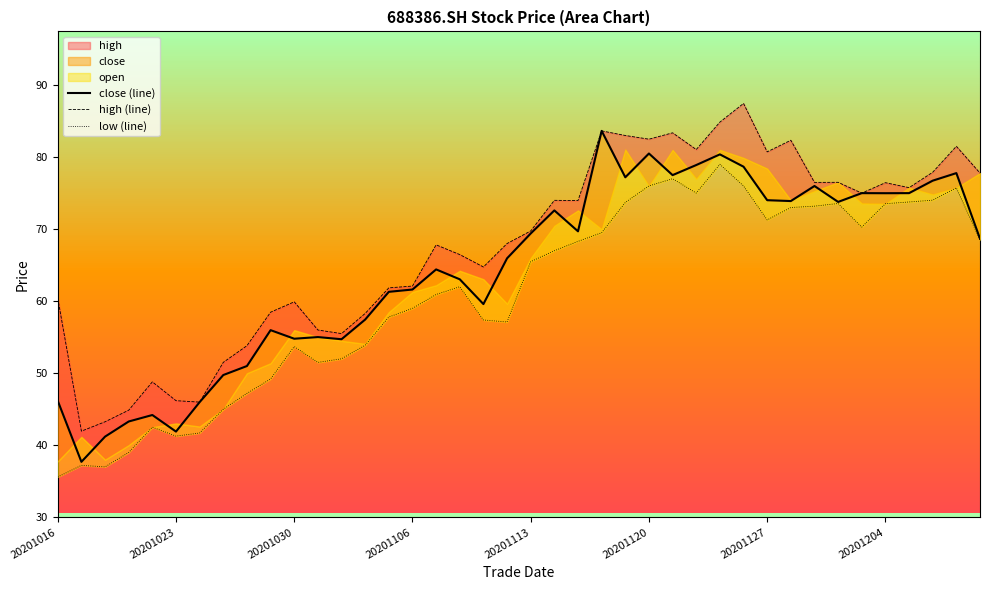

How many data points does each series have?

40